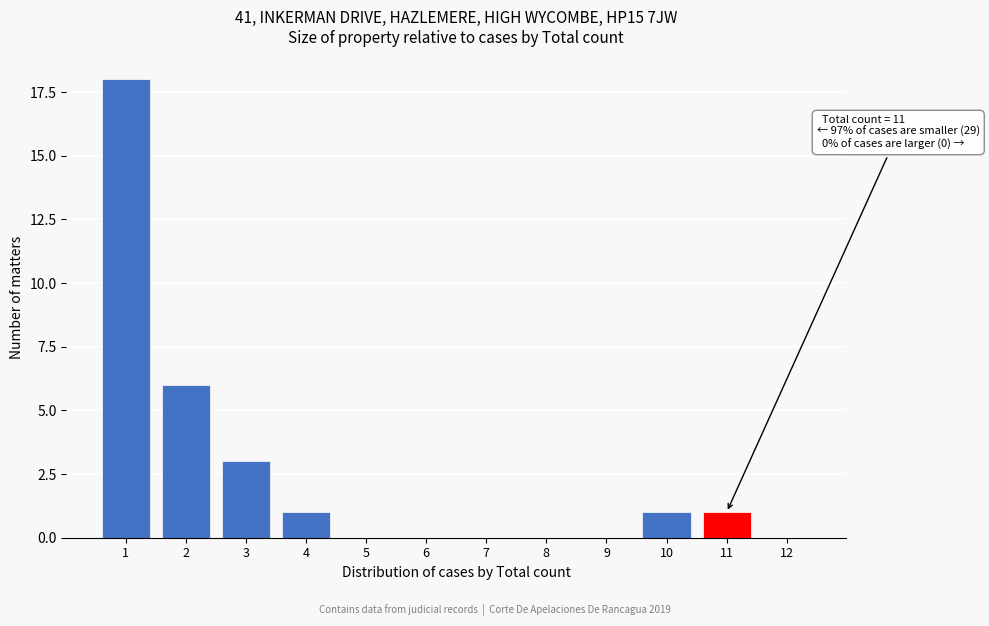

Reading left to right, transcribe all the data shown in this chart.

1=18	2=6	3=3	4=1	5=0	6=0	7=0	8=0	9=0	10=1	11=1	12=0